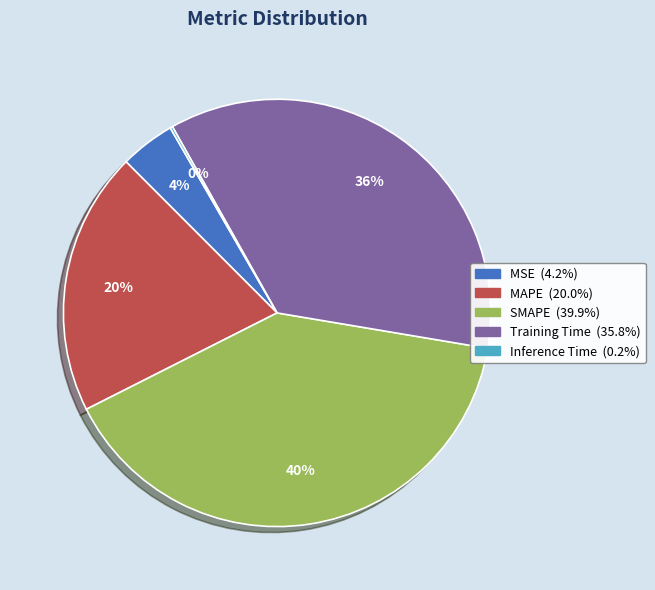

To the nearest percent, what is the difference between the MSE and SMAPE slice percentages?

36%